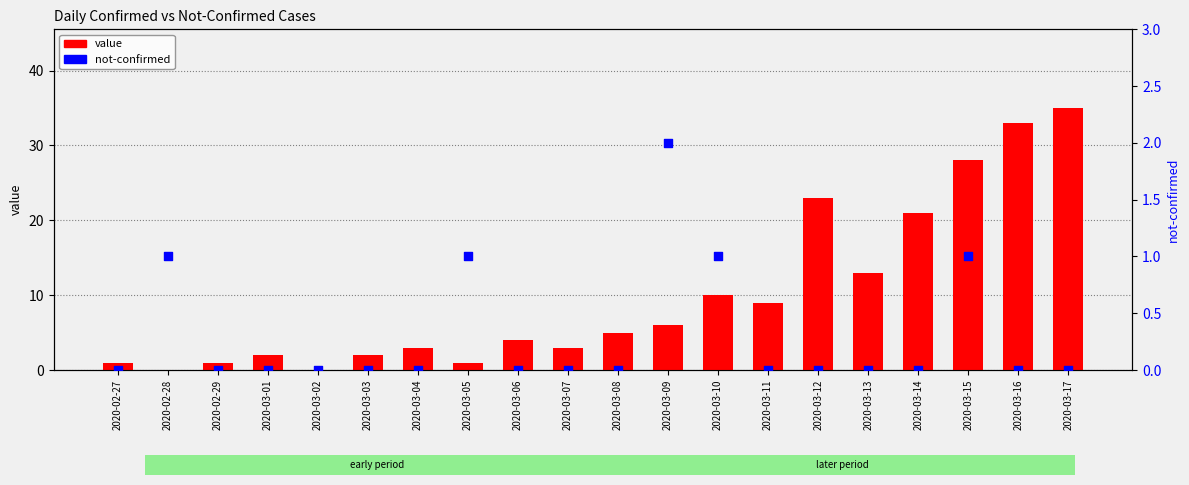

What are all the series names shown in the legend?

value, not-confirmed